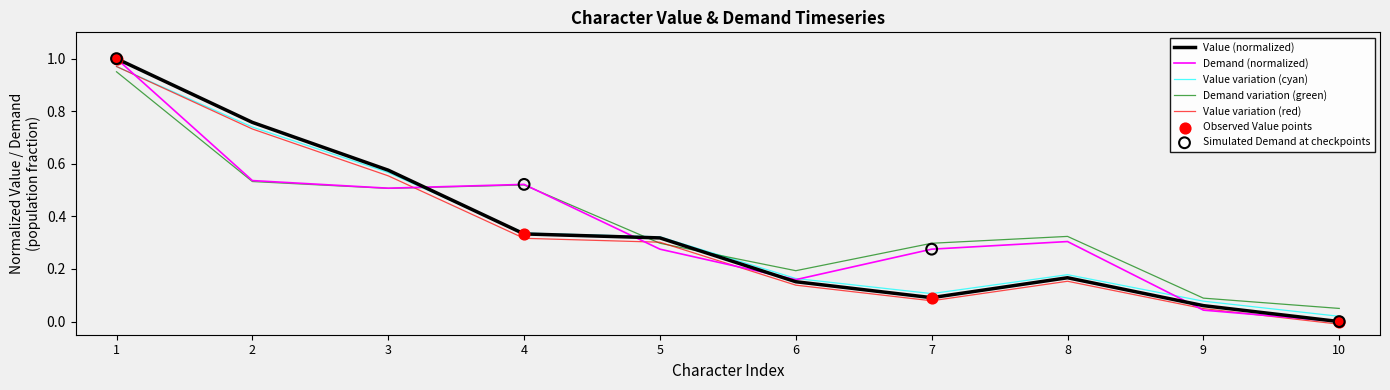

At which category is the sum across all series the highest?

1